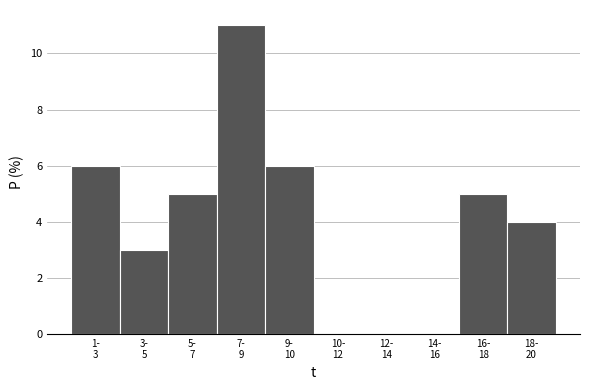

What is the sum of all values?

40